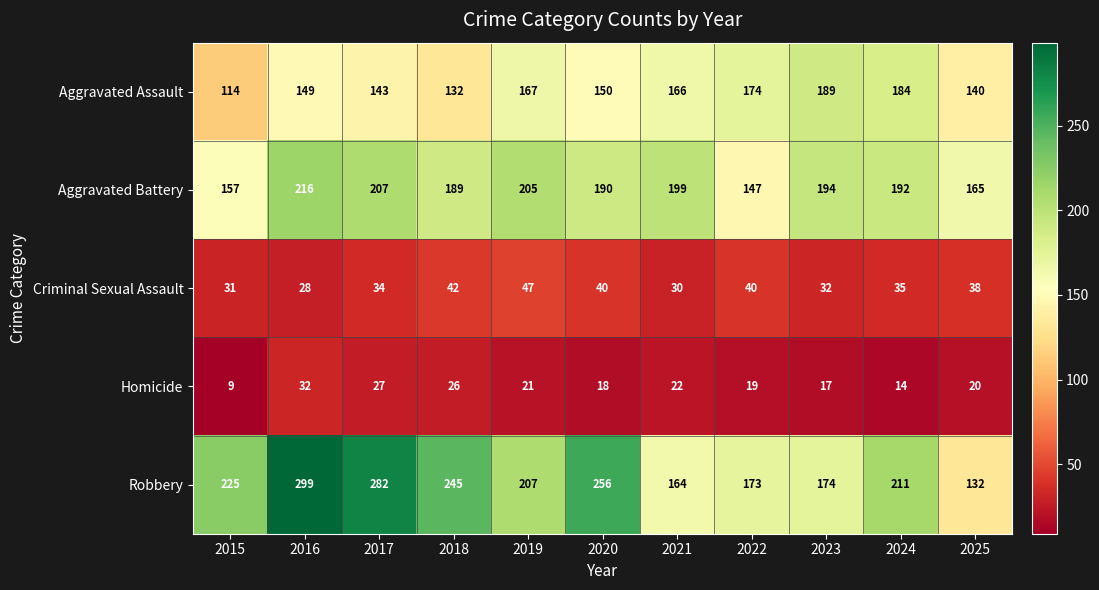

Where does the Aggravated Assault series first go above 150?

2019